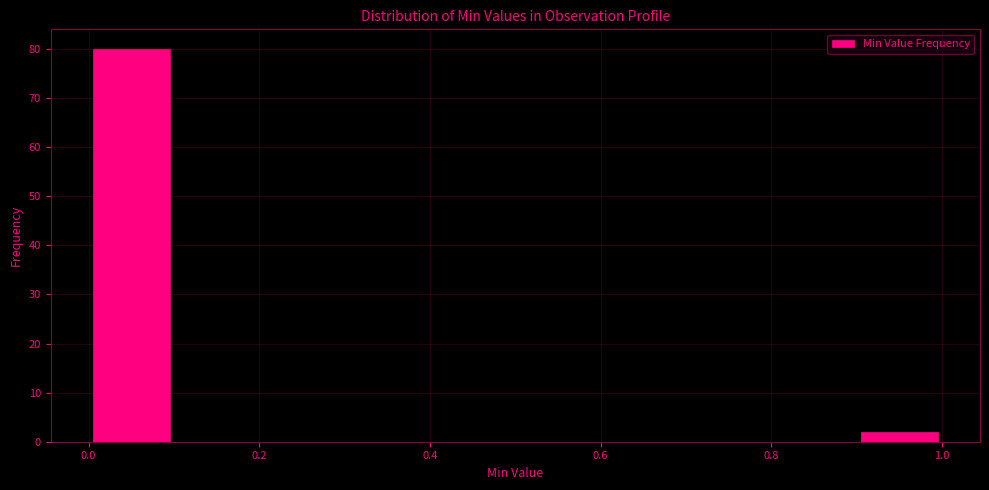

Reading left to right, list every bar in this chart as the range it spans on the x-axis followed by its height. The values are not printed on the chart, so give them approximately, as read against the axis.

0.0 to 0.1: 80
0.1 to 0.2: 0
0.2 to 0.3: 0
0.3 to 0.4: 0
0.4 to 0.5: 0
0.5 to 0.6: 0
0.6 to 0.7: 0
0.7 to 0.8: 0
0.8 to 0.9: 0
0.9 to 1.0: 2